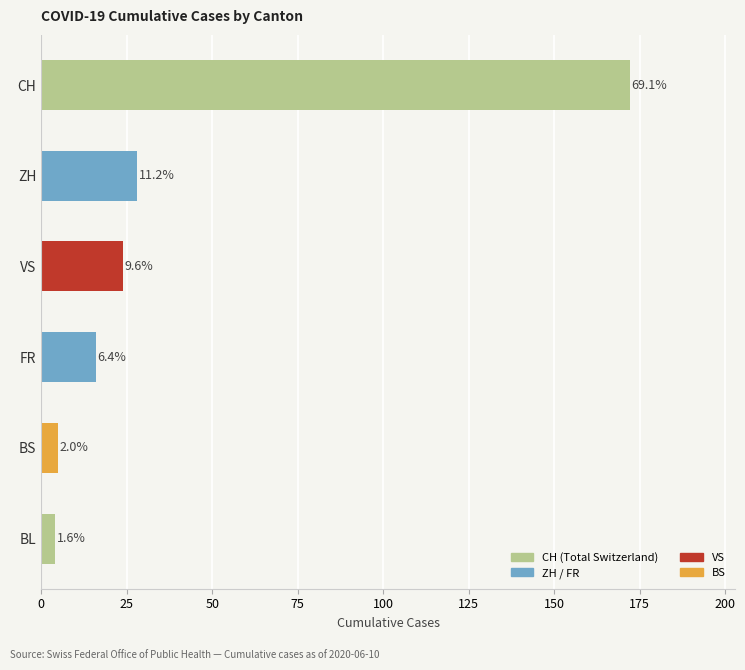

Does the chart contain stacked bars?

No